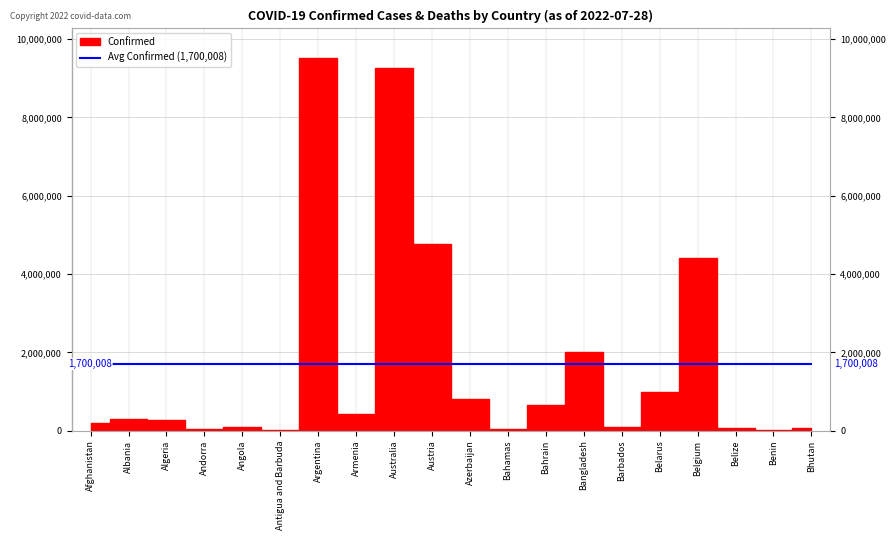

What is the difference between the Confirmed values at Barbados and Bhutan?

30566